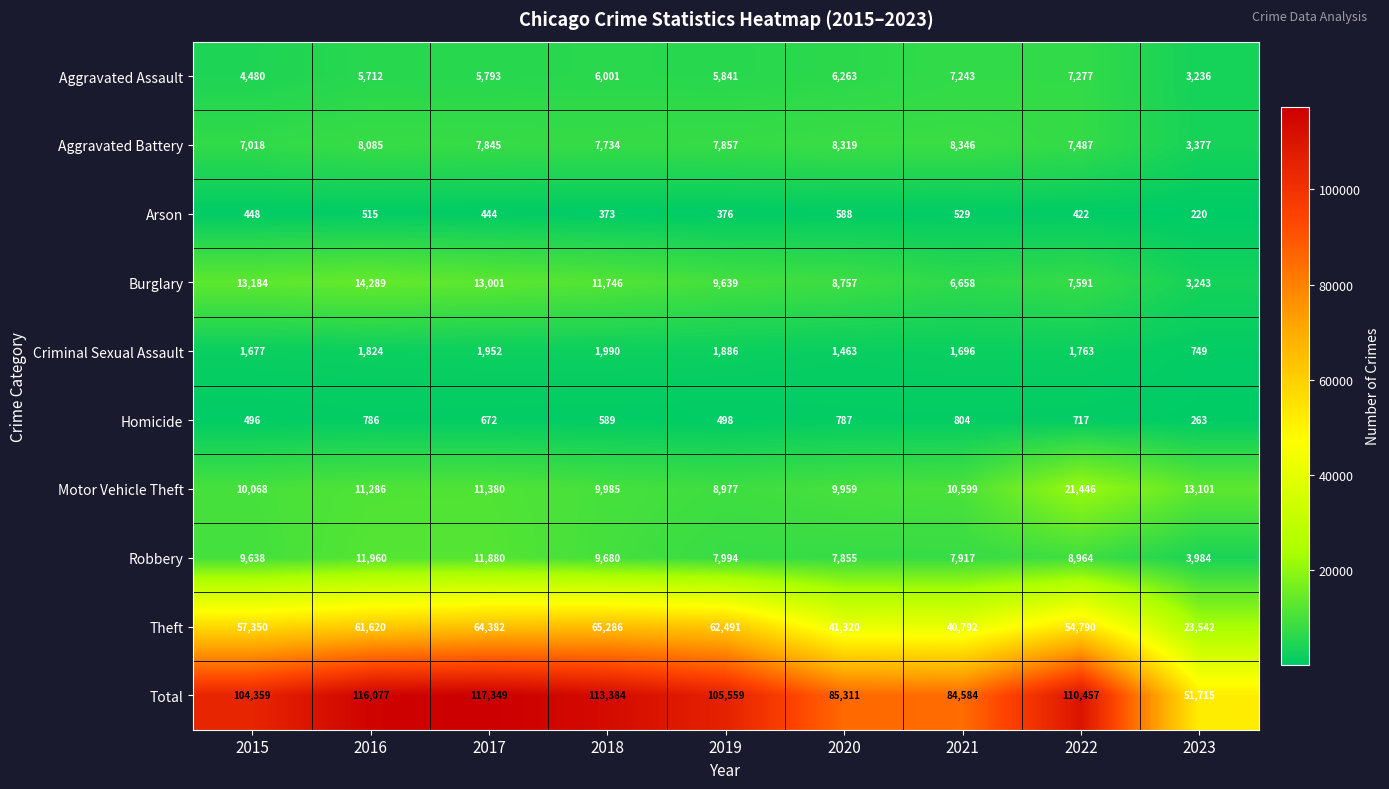

How many distinct data groups are displayed?

10